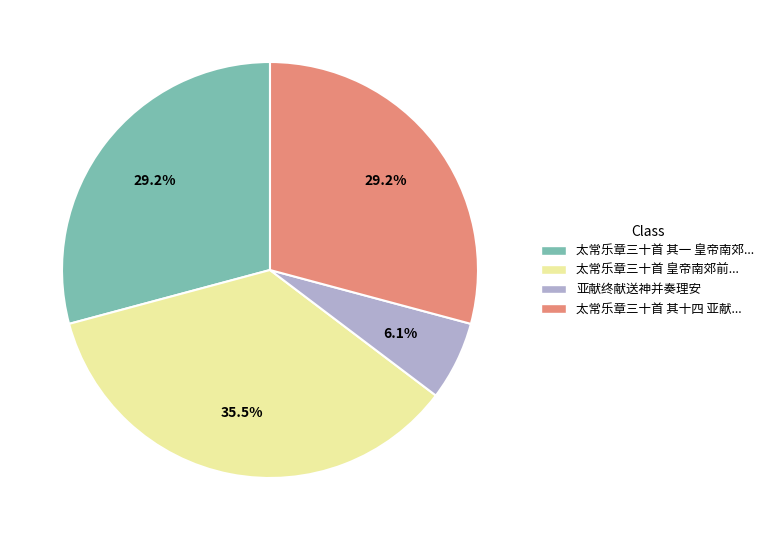

Is there a majority slice in this chart?

No